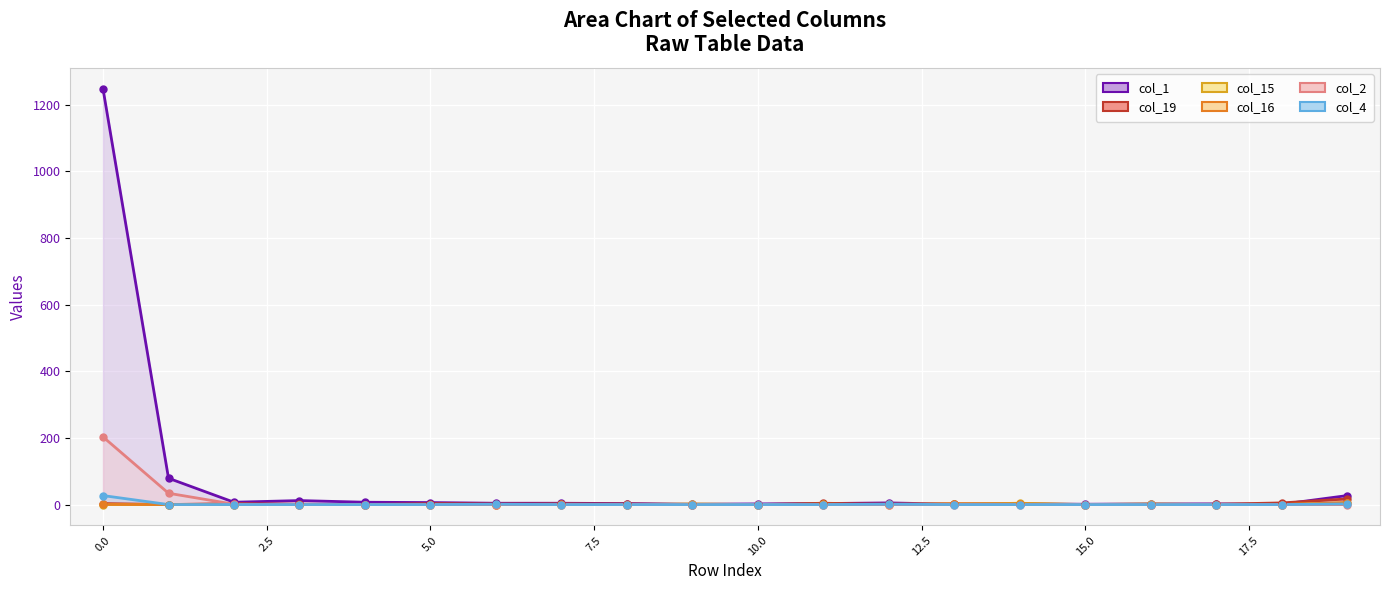

At how many categories does at least one series exceed 102?

1